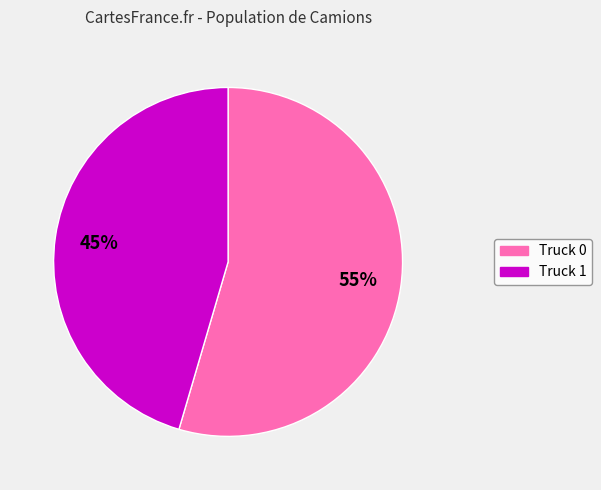

Count the number of slices in the pie.

2